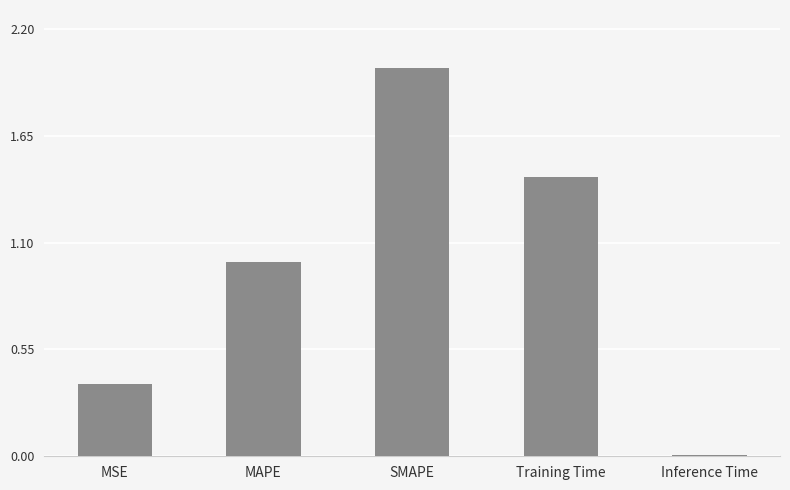

Which has a higher value, Inference Time or Training Time?

Training Time